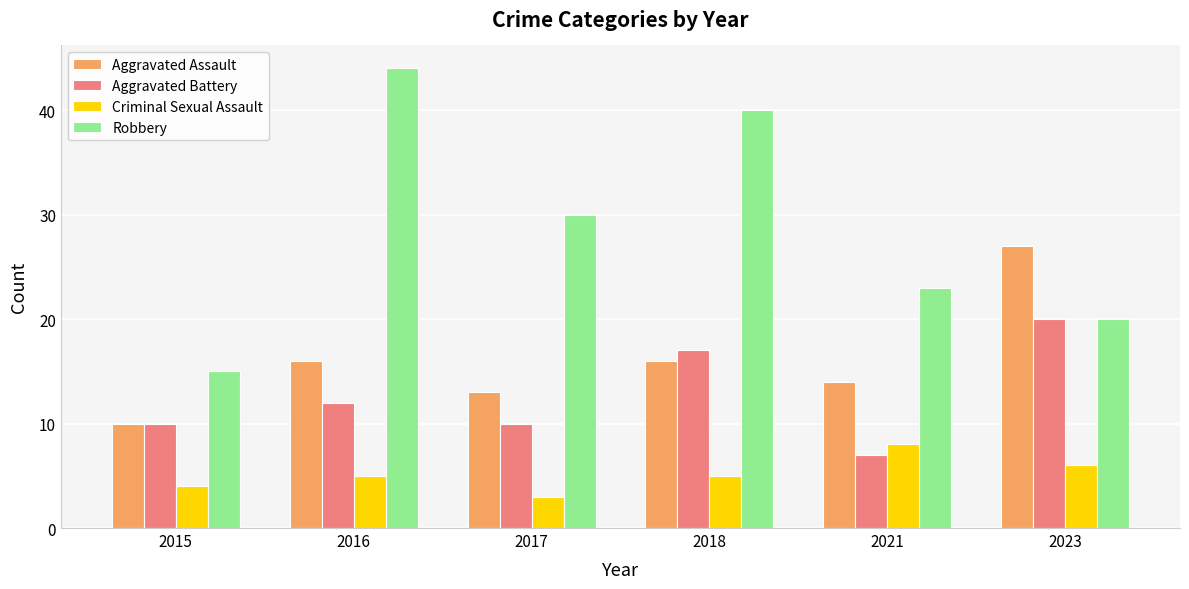

At 2021, list the series in order from smallest to largest.

Aggravated Battery, Criminal Sexual Assault, Aggravated Assault, Robbery